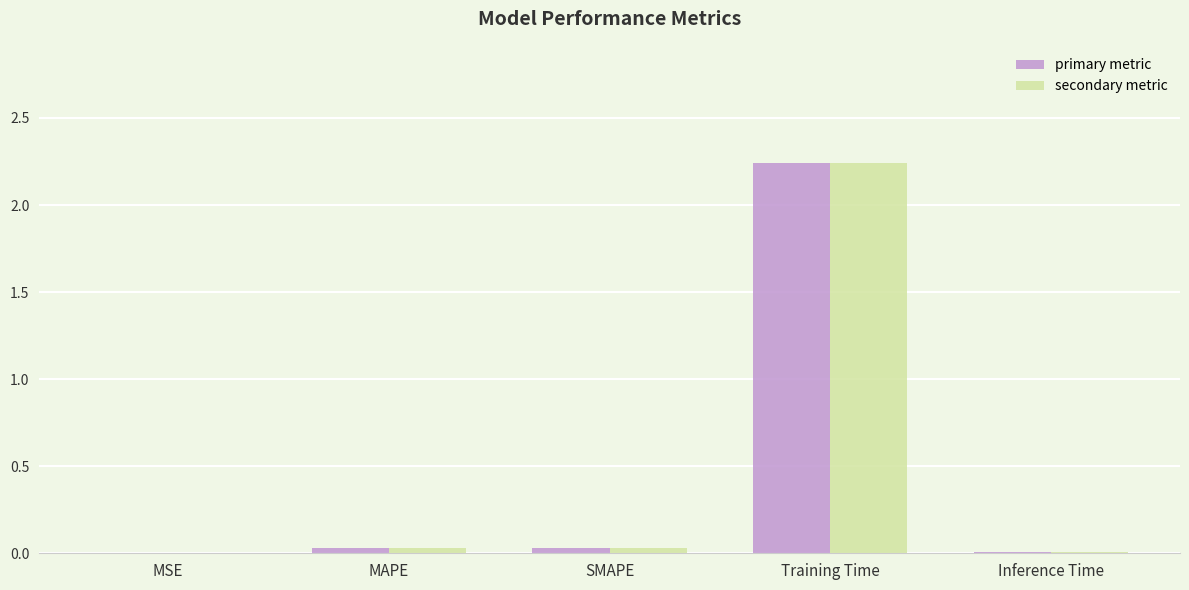

At which category is the sum across all series the highest?

Training Time